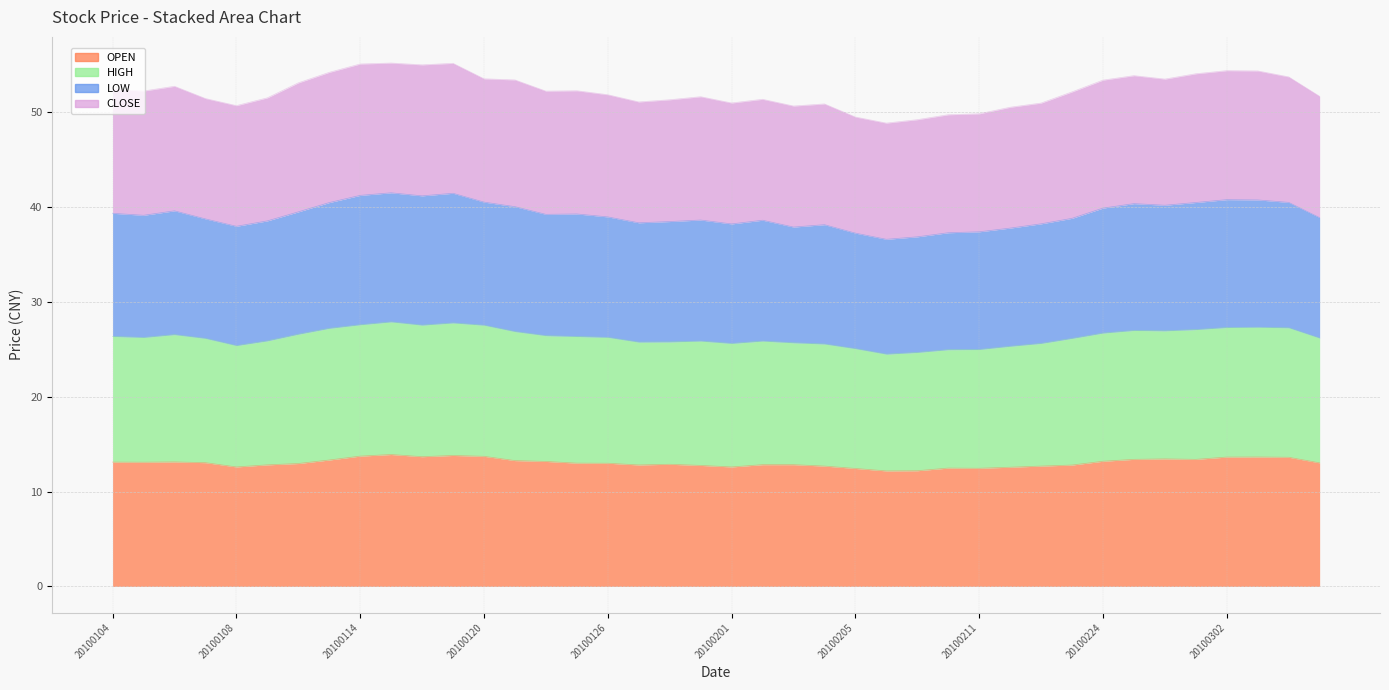

Which series has the widest spread of values?

HIGH